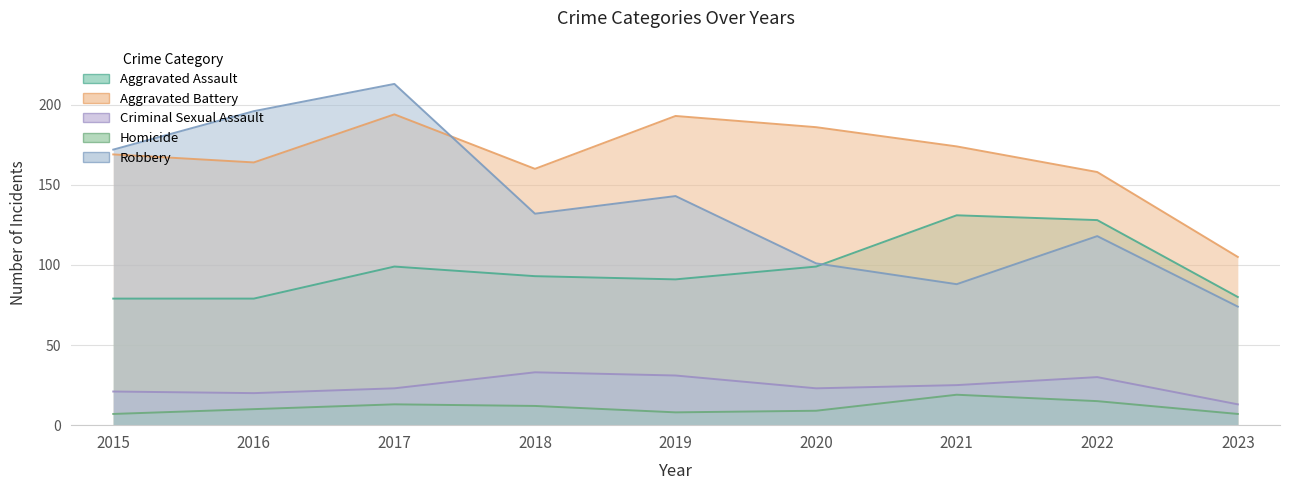

How many interior local valleys does the Homicide series have?

1